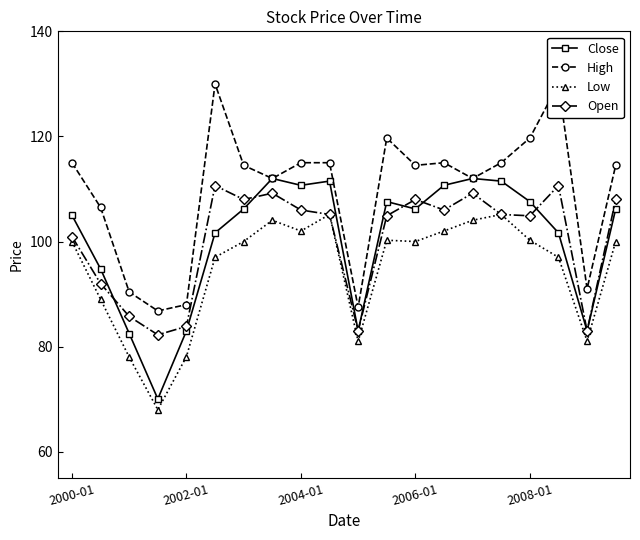

How many interior local valleys does the Low series have?

5